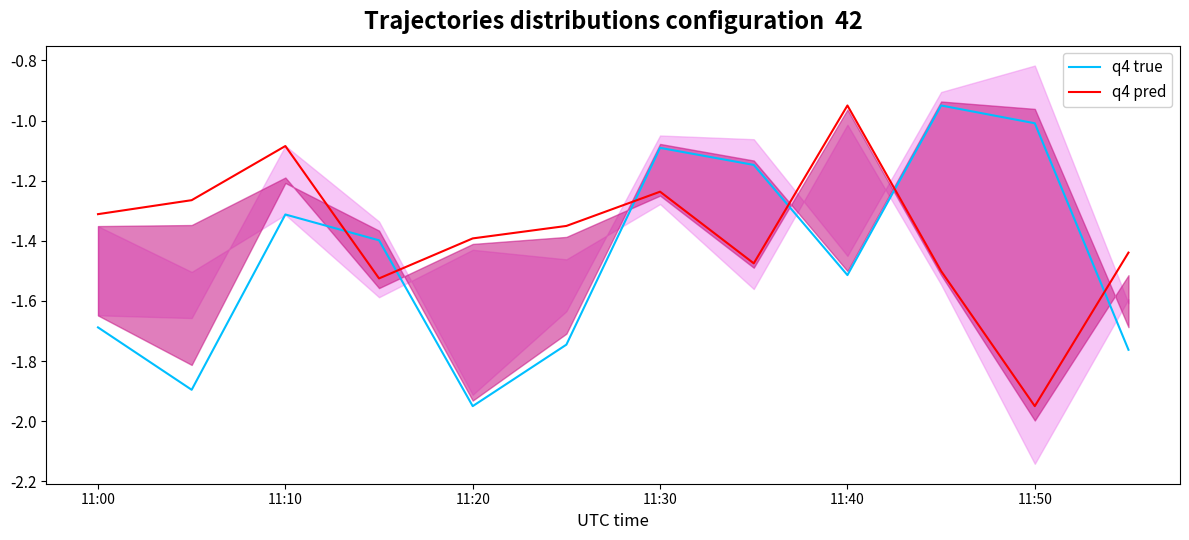

Is this an area chart (filled region under the line)?

No